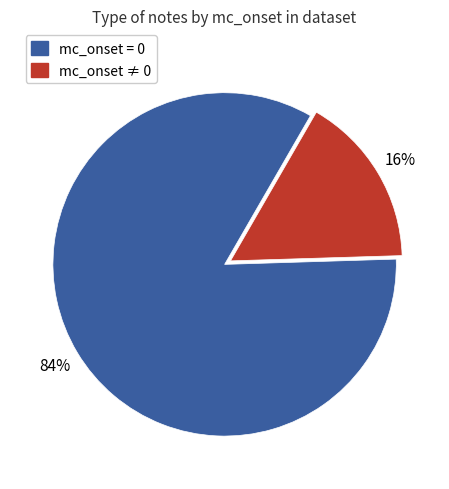

Is there a majority slice in this chart?

Yes